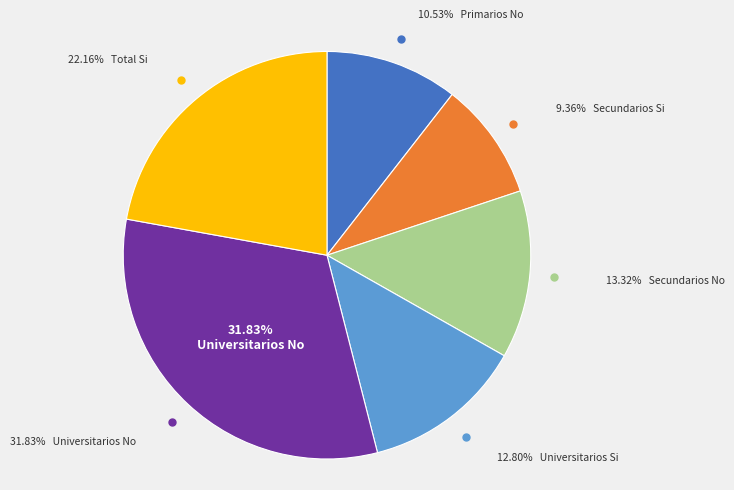

What portion of the pie excludes Primarios No?

89.5%